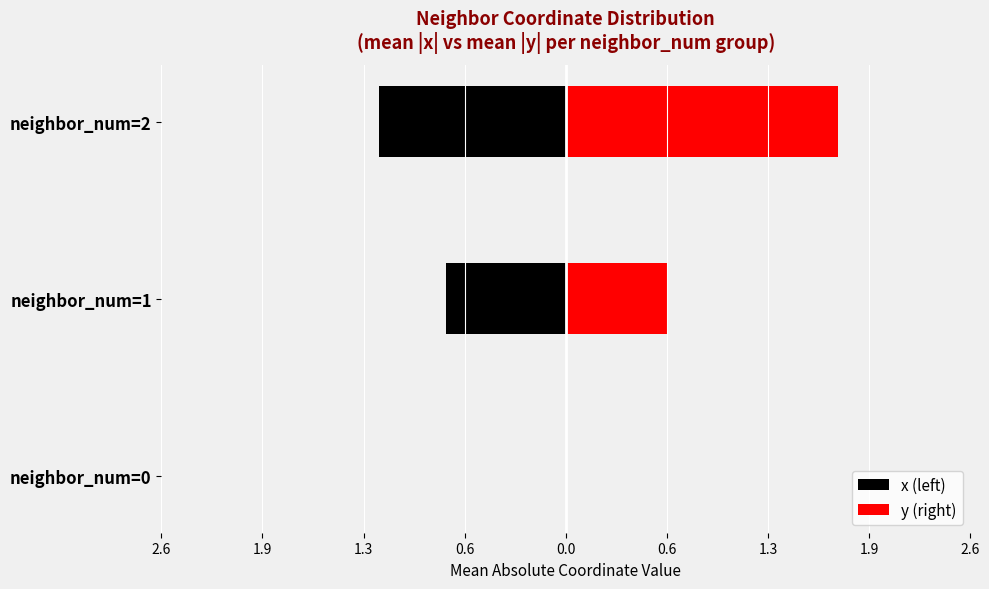

What are all the series names shown in the legend?

x (left), y (right)